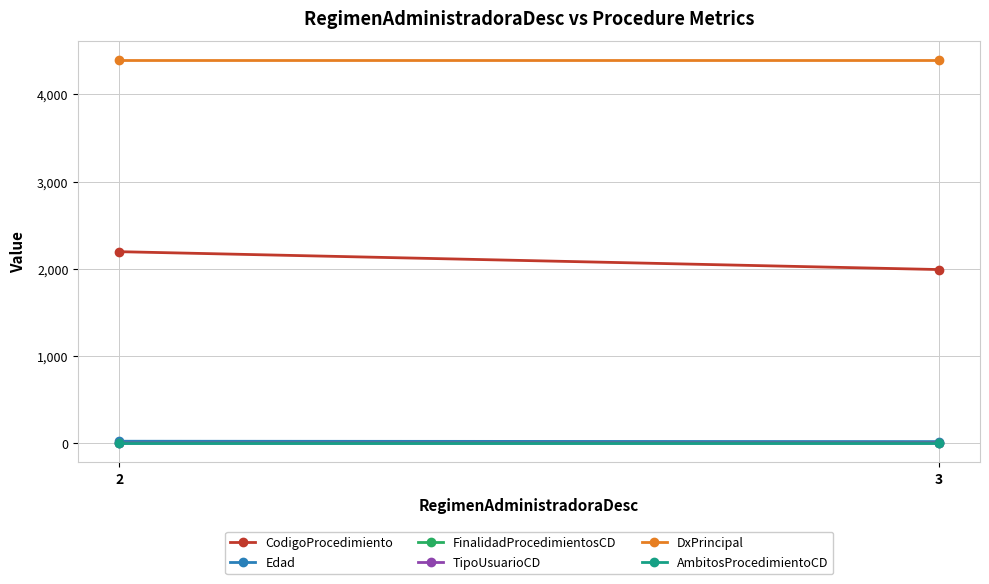

What is the sum of the CodigoProcedimiento values at 3 and 2?

4187